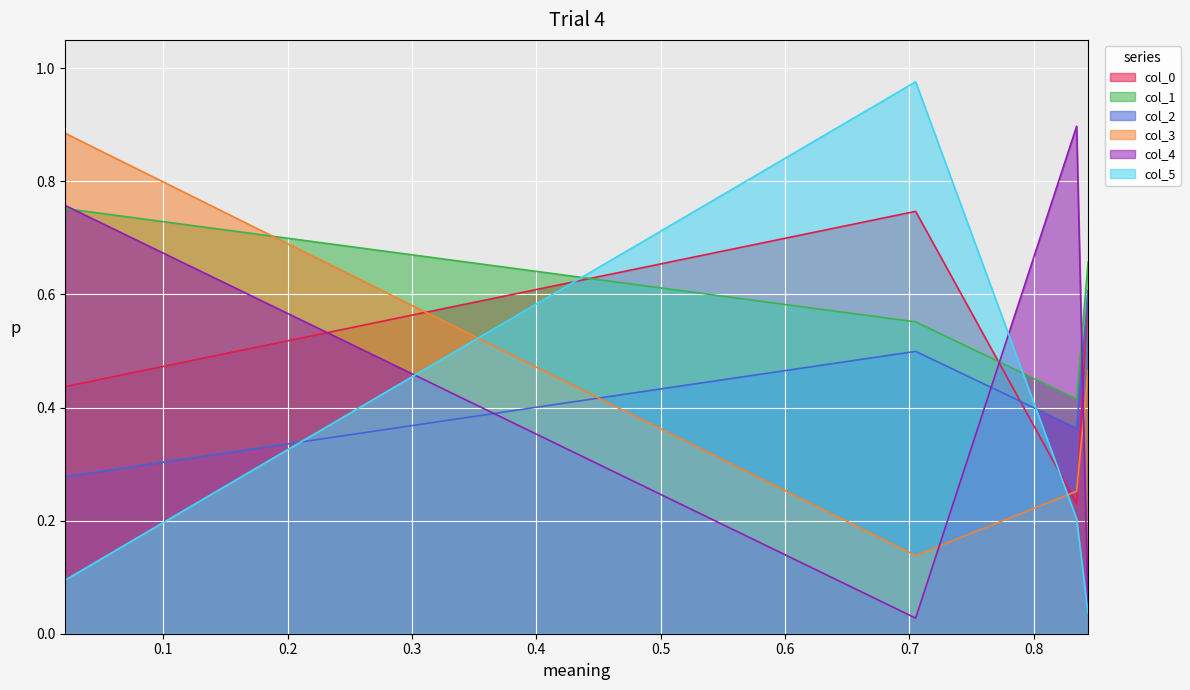

Reading right to left, what are all the values shown in this chart?

col_0: 0.6	0.2	0.7	0.4
col_1: 0.7	0.4	0.6	0.8
col_2: 0.6	0.4	0.5	0.3
col_3: 0.5	0.3	0.1	0.9
col_4: 0.0	0.9	0.0	0.8
col_5: 0.0	0.2	1.0	0.1